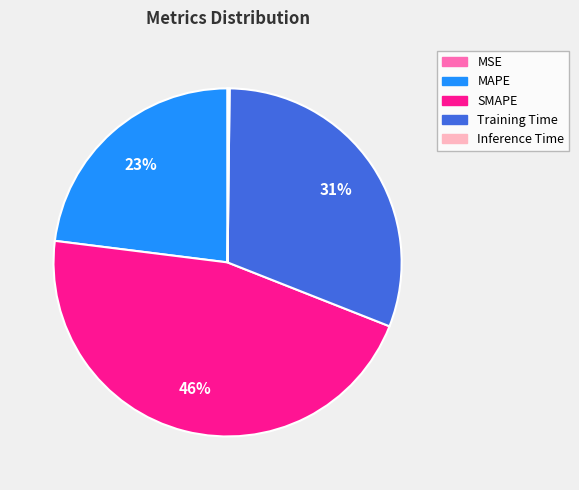

Is it true that SMAPE is 46% of the pie?

True